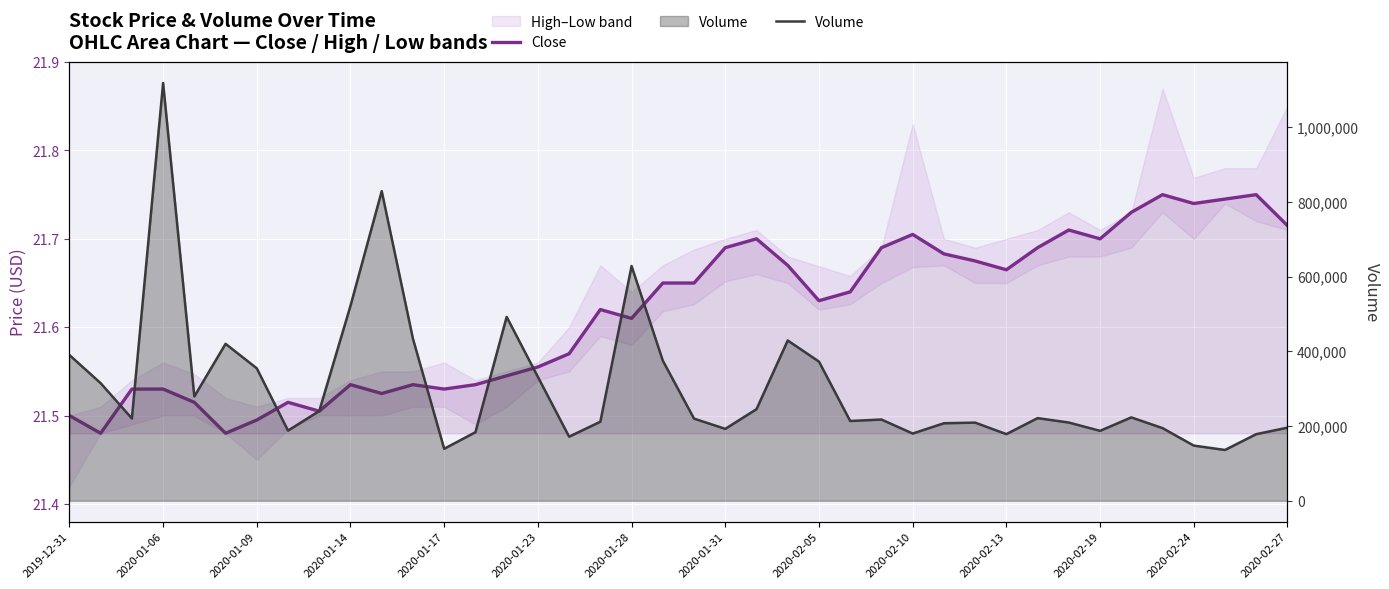

Count the Close values in the range 21 to 22.

40